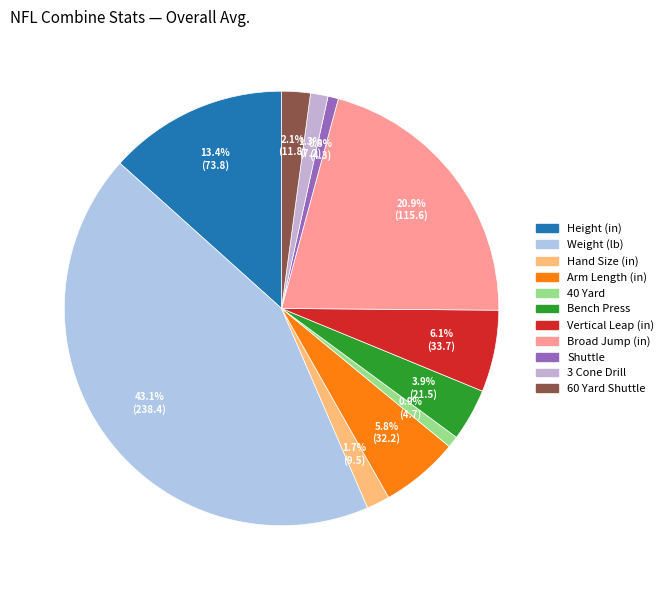

How many slices are in this pie chart?

11